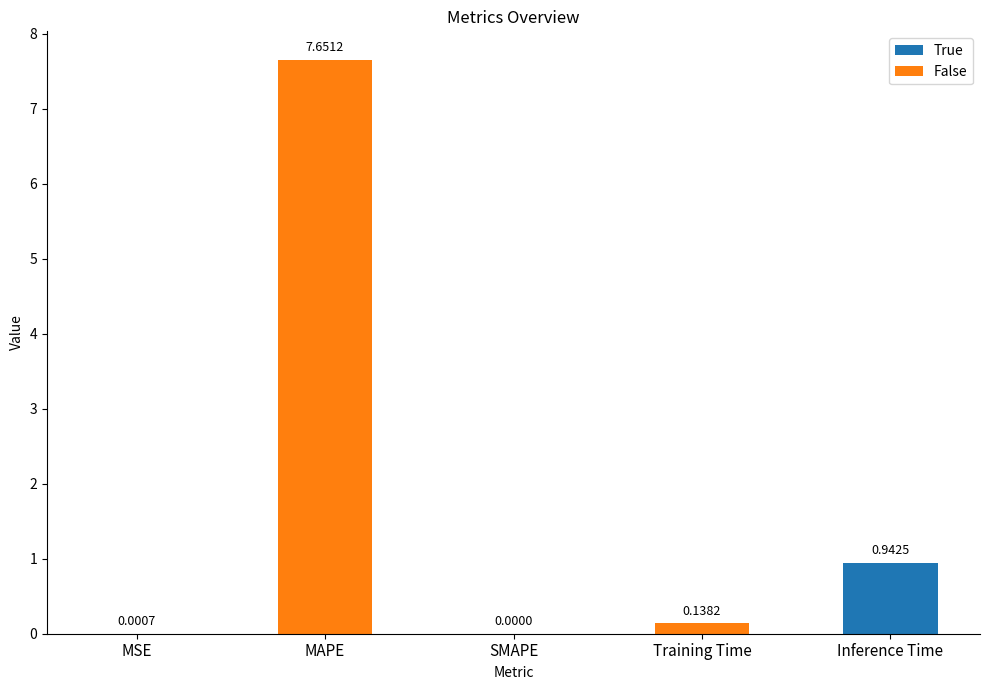

What is the sum of all values?

8.7